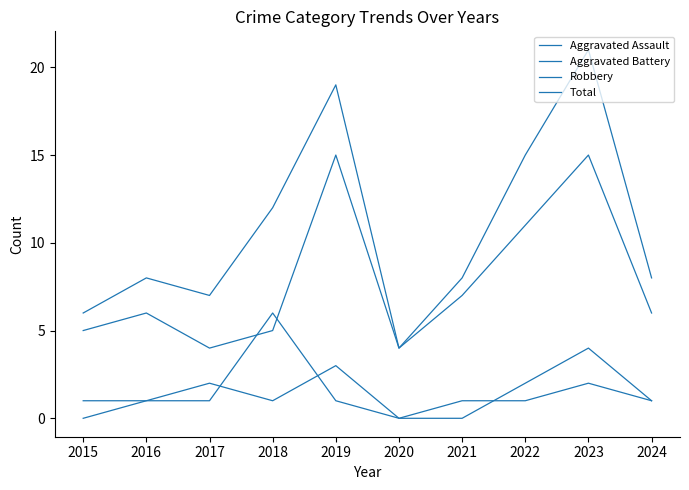

Reading left to right, list all the values displayed in this chart.

Aggravated Assault: 0	1	2	1	3	0	0	2	4	1
Aggravated Battery: 1	1	1	6	1	0	1	1	2	1
Robbery: 5	6	4	5	15	4	7	11	15	6
Total: 6	8	7	12	19	4	8	15	21	8